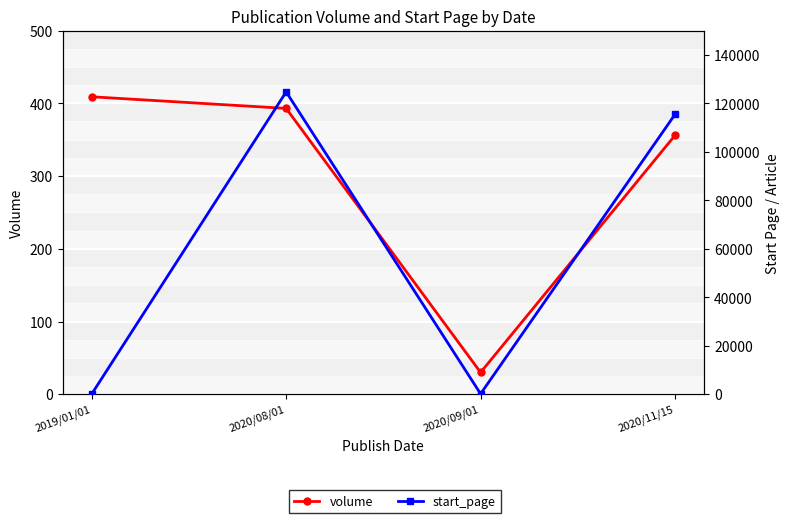

In start_page, how many points are lower than both neighbors (excluding endpoints)?

1